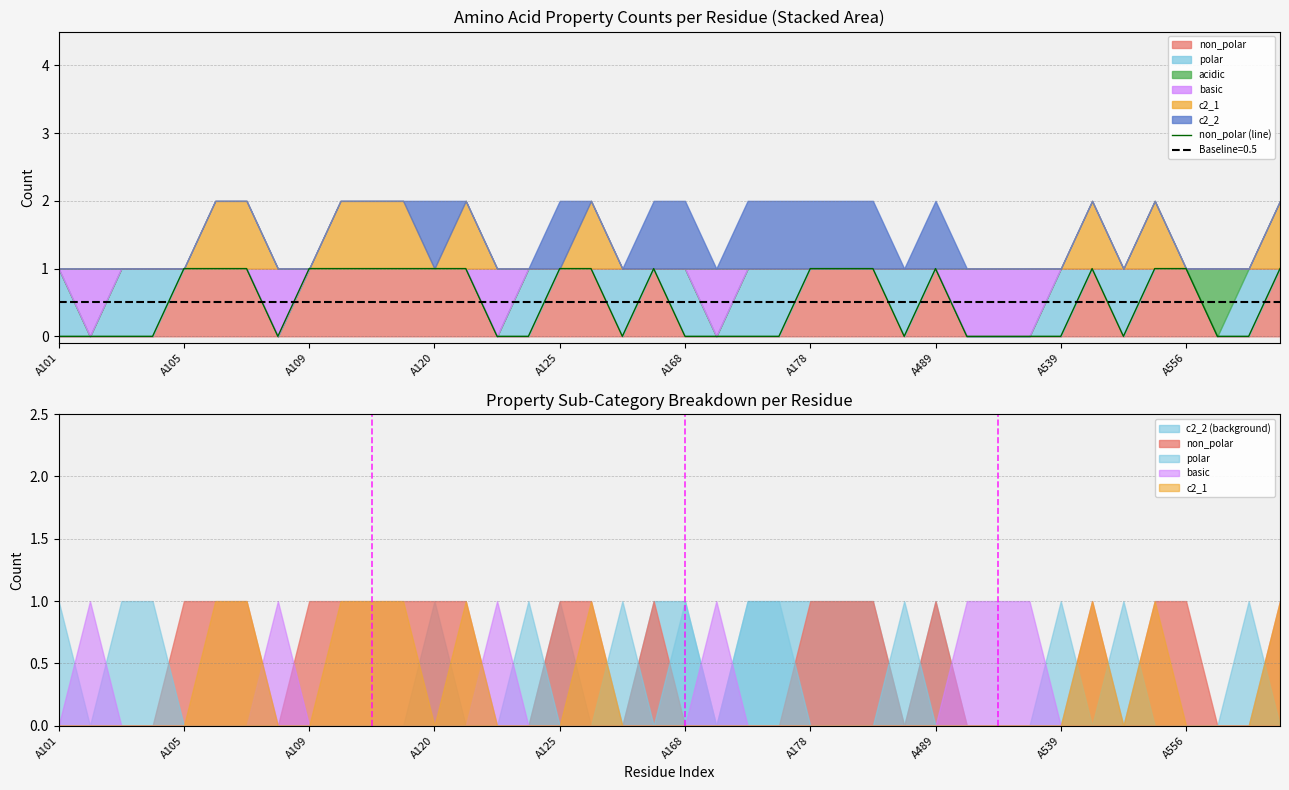

True or false: the data has more than 2 interior local peaks.

True